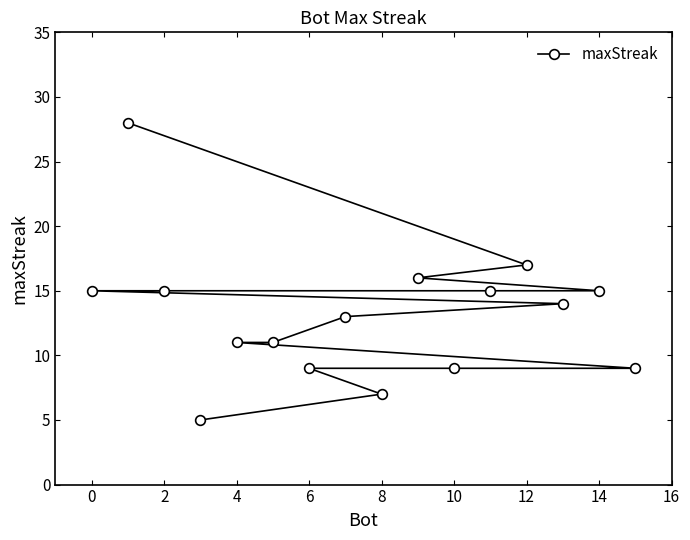

What is the minimum value shown in the chart?

5